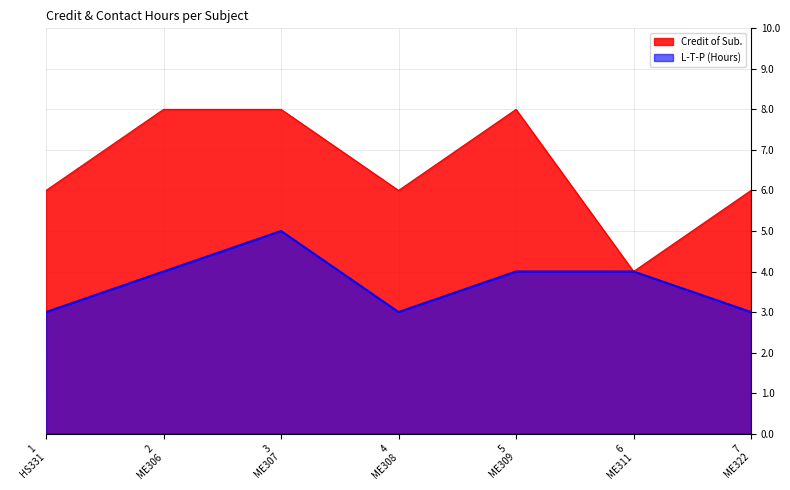

Where is the first local minimum for Credit of Sub.?

4
ME308